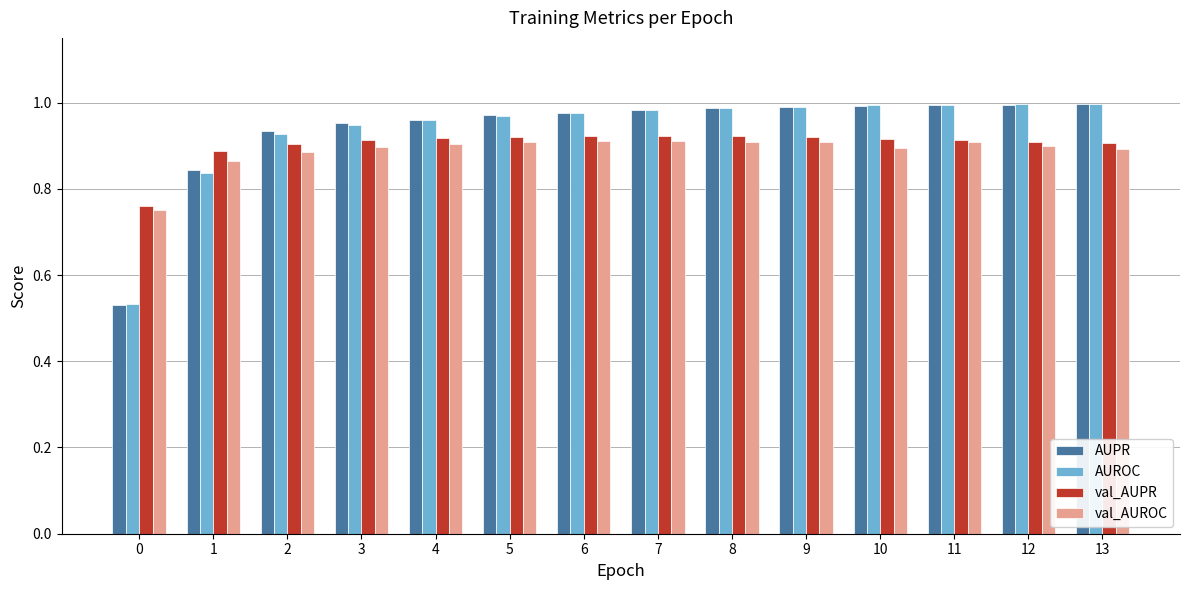

What is the sum of the AUROC values at 10 and 5?

2.0